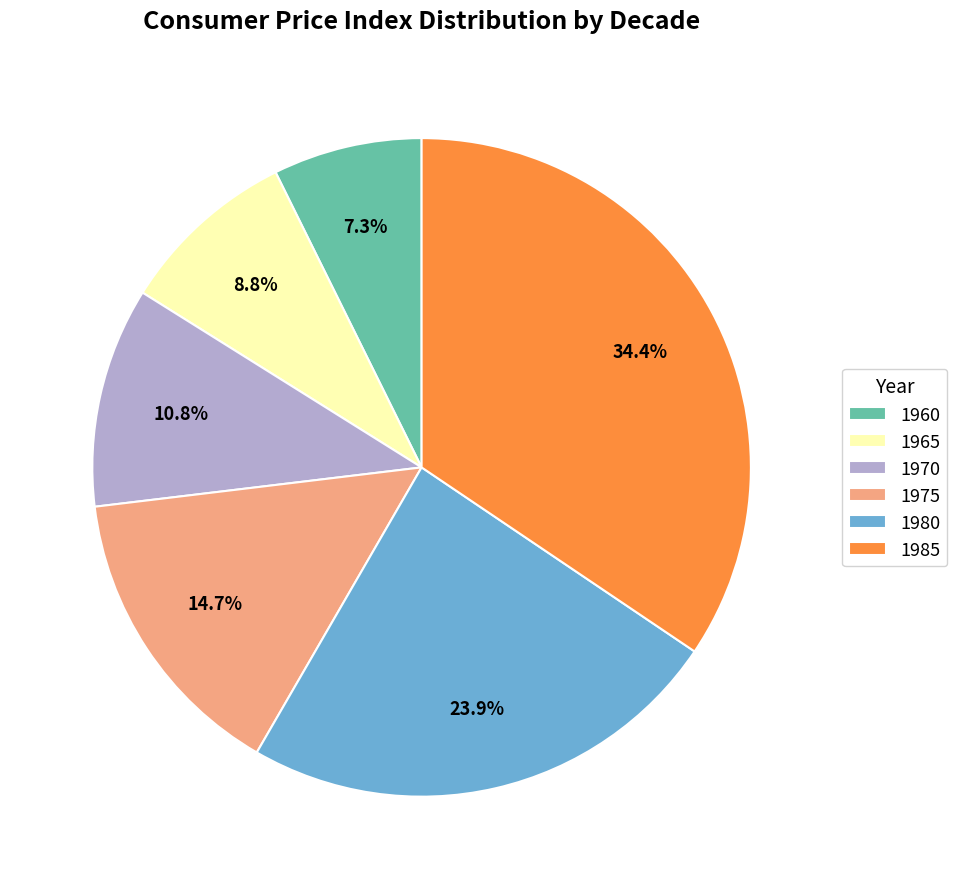

Is there a majority slice in this chart?

No